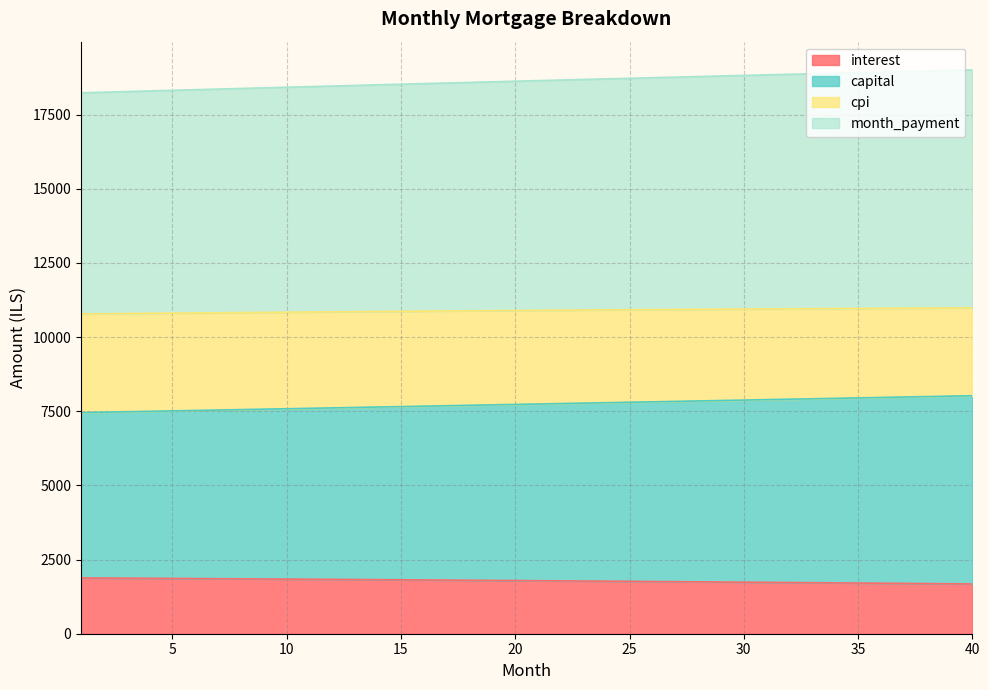

True or false: capital and month_payment intersect in this chart.

False